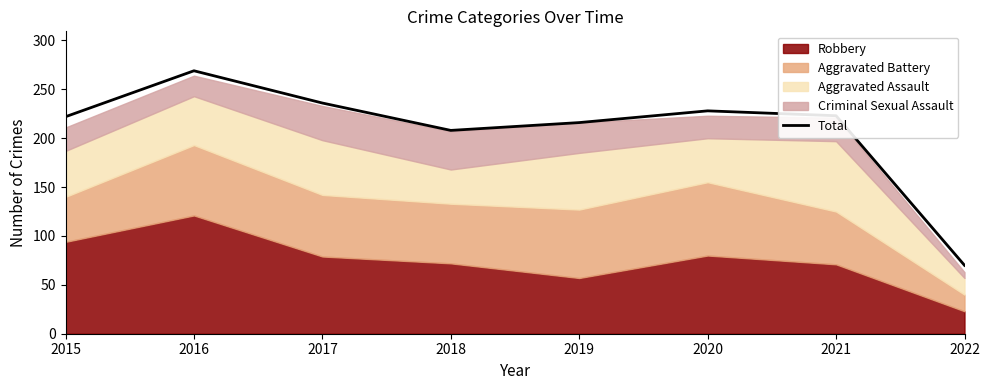

What is the maximum value shown in the chart?

269